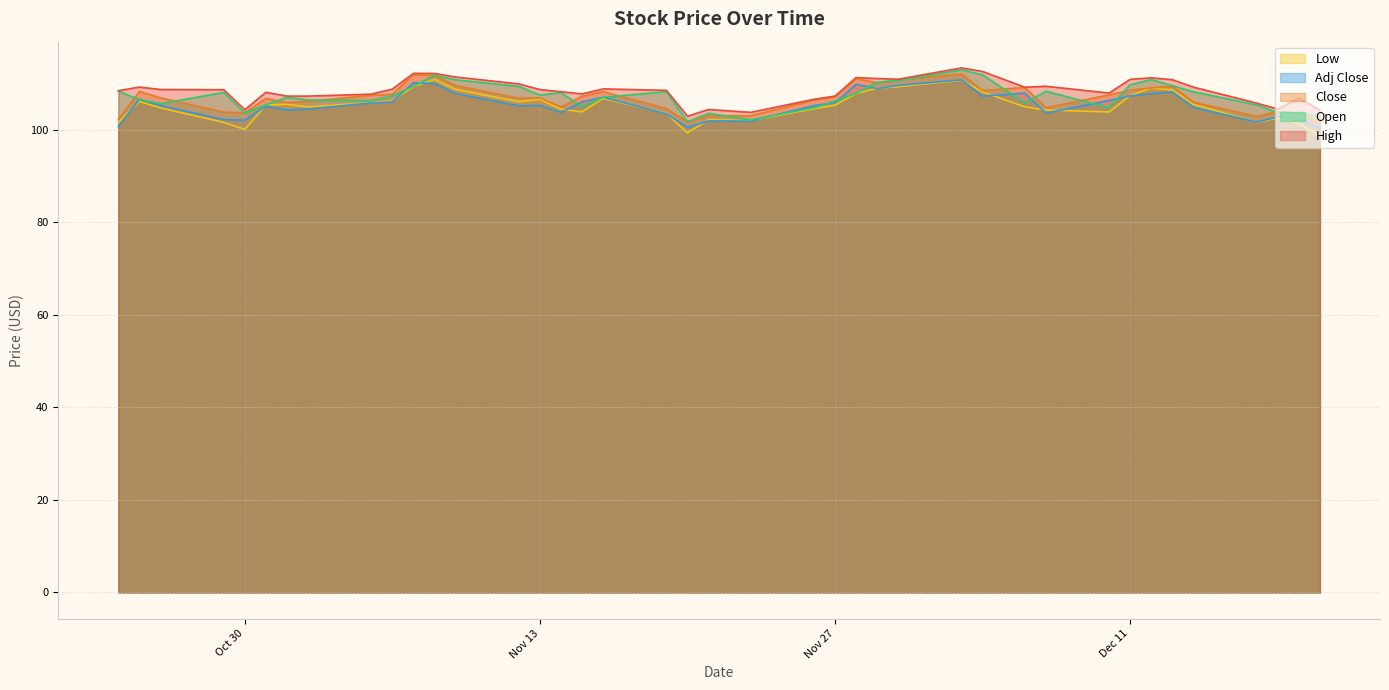

What is the value of the Low point at the 27th from the left?

109.4